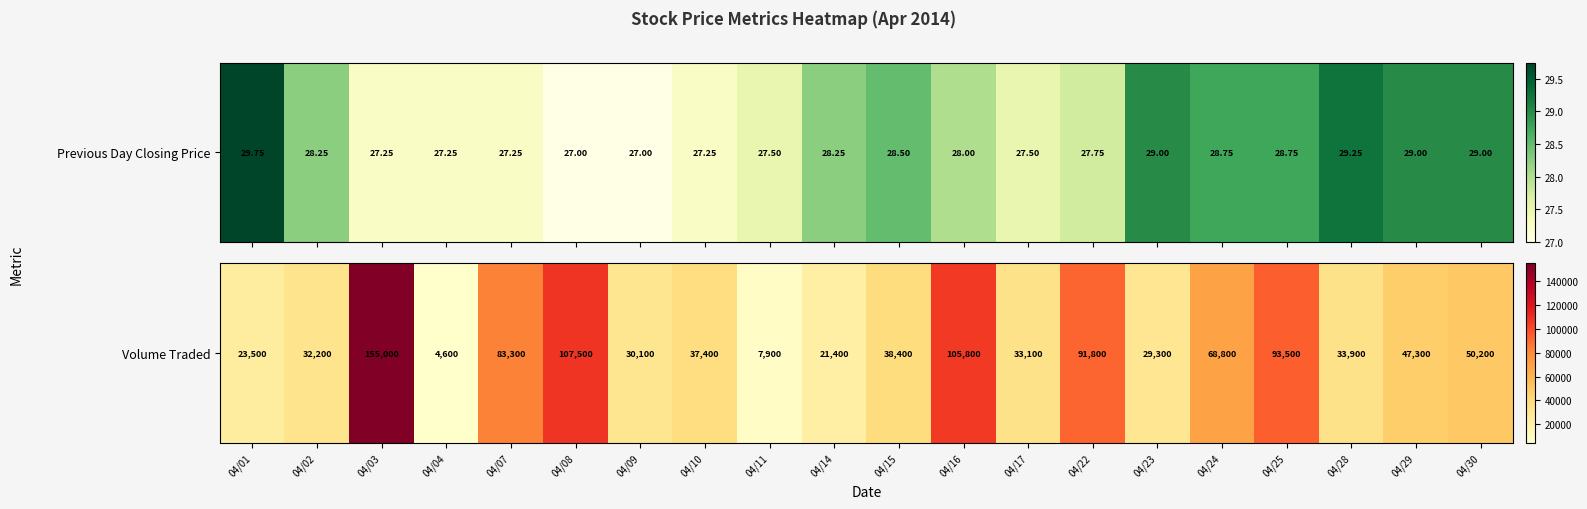

True or false: the data shows 9447 at 04/15.

False